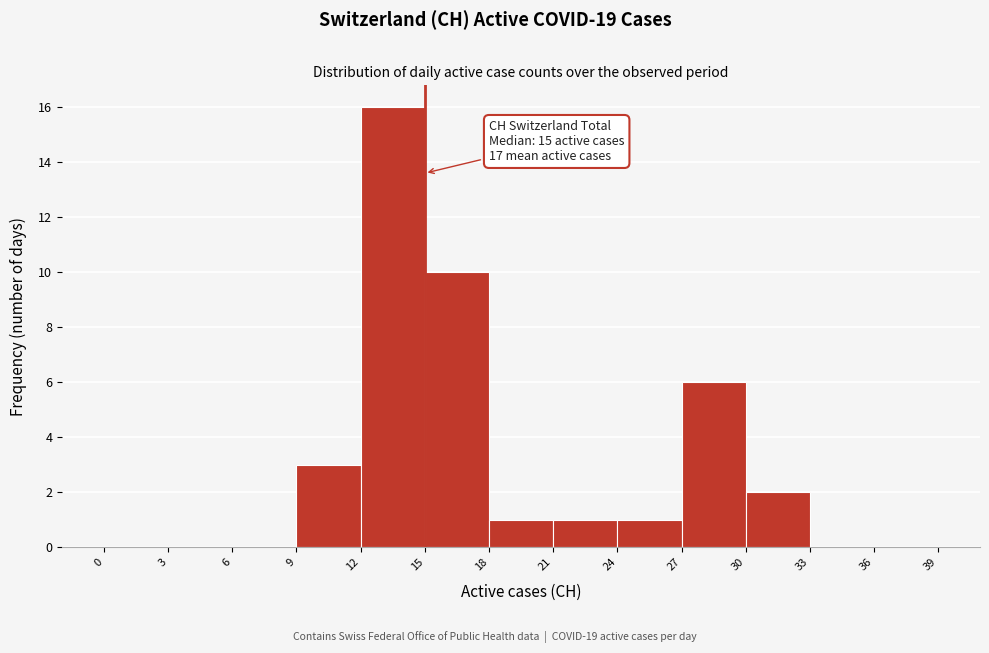

Which range on the x-axis has the tallest bar?

12 to 15